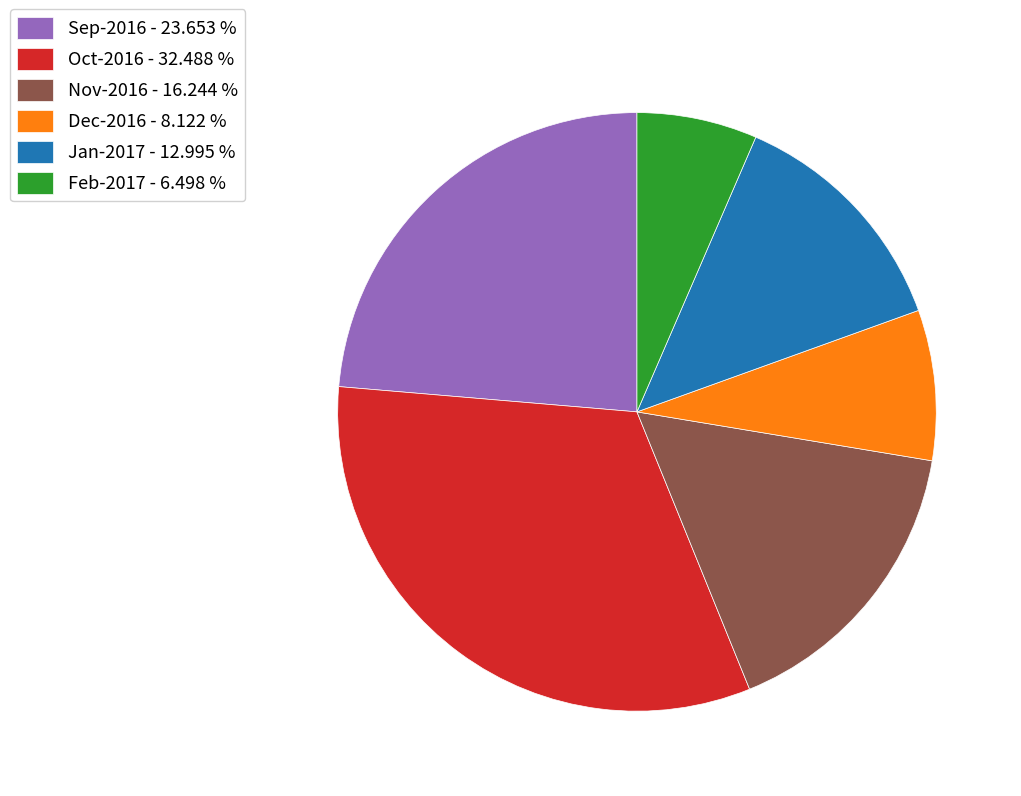

Is the sum of Oct-2016 - 32.488 % and Dec-2016 - 8.122 % greater than half?

No